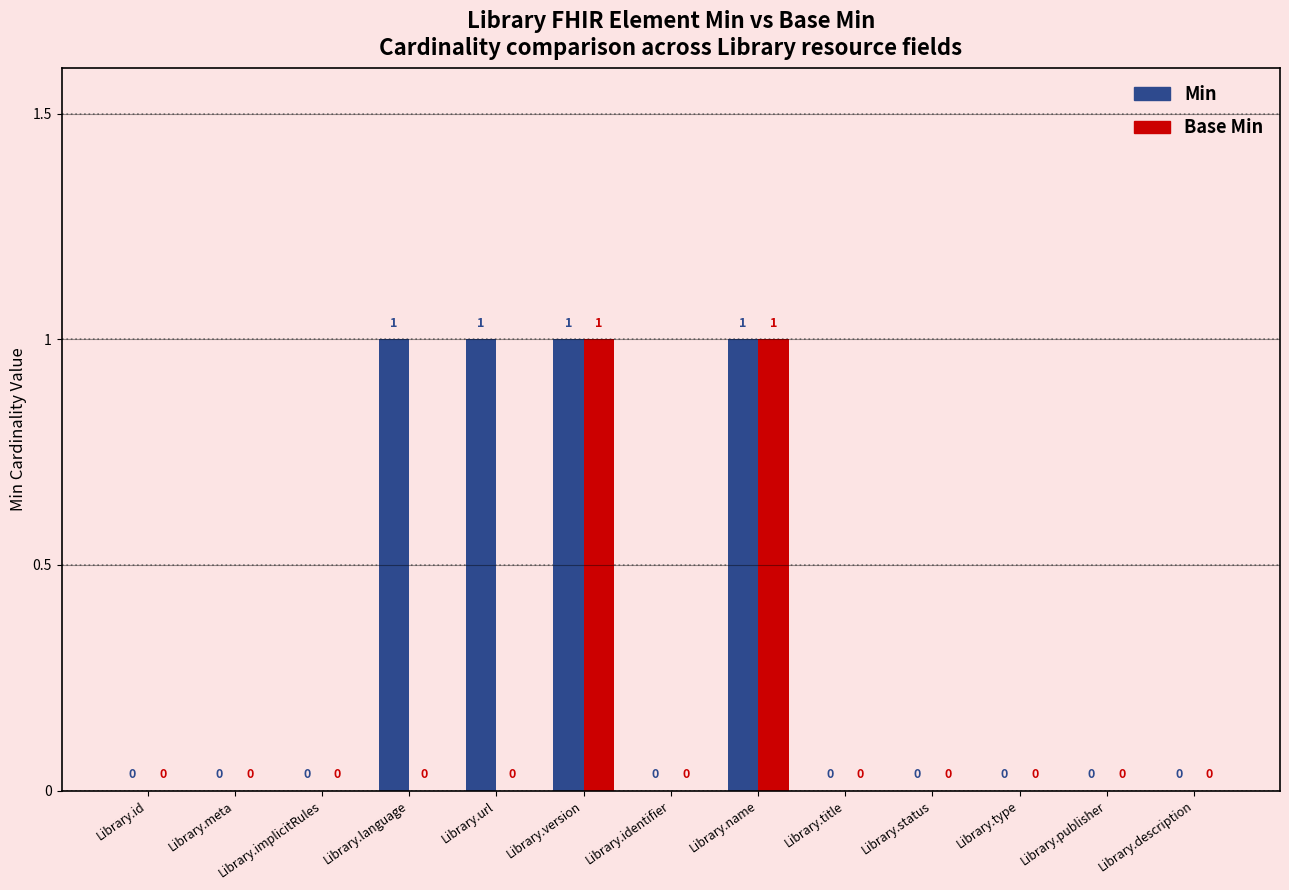

The Base Min series shows 1 at Library.type. True or false?

False